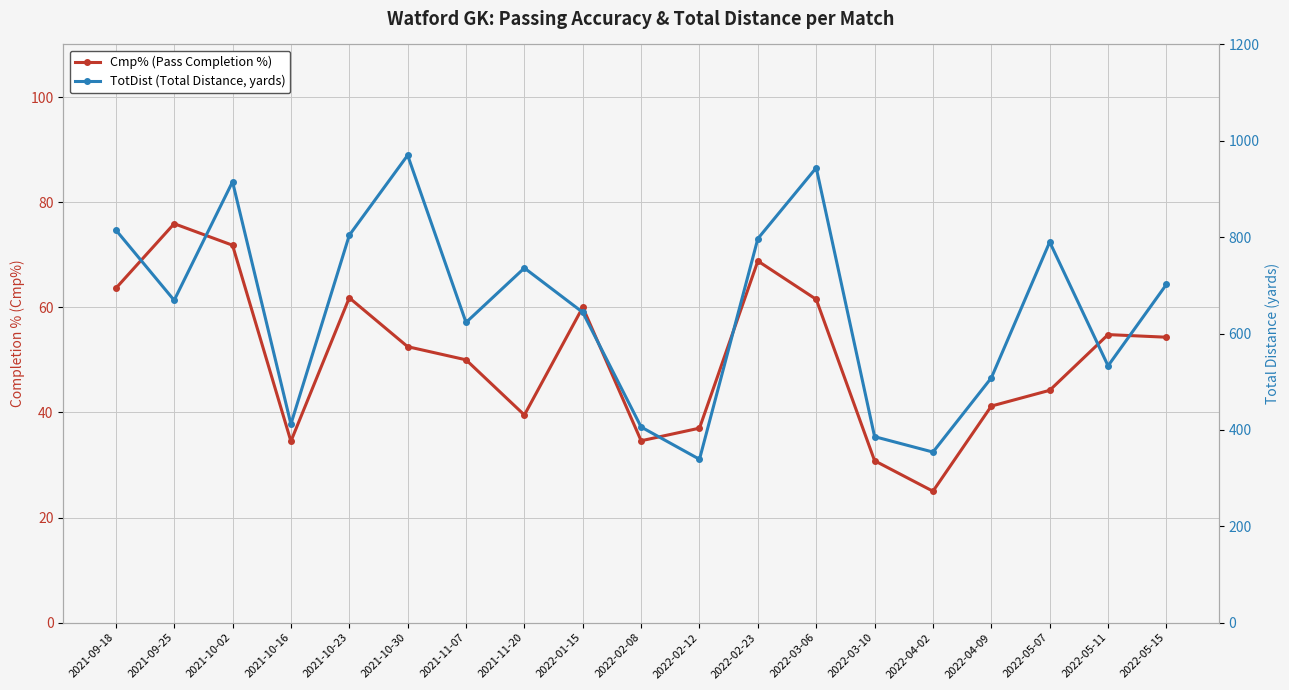

Is it true that Cmp% (Pass Completion %) equals 70.1 at 2021-11-20?

False